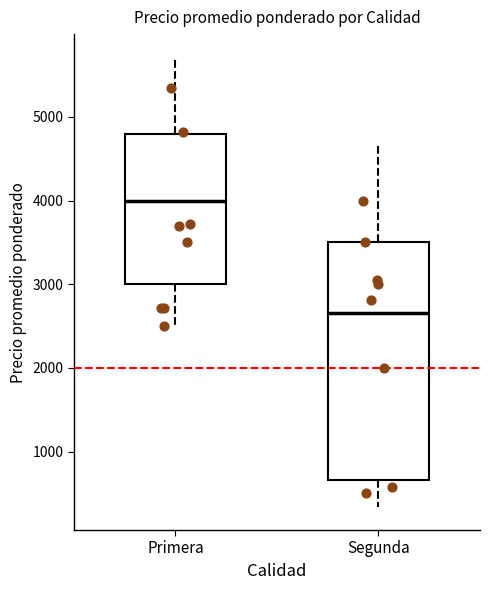

Which box's median line is the highest?

Primera